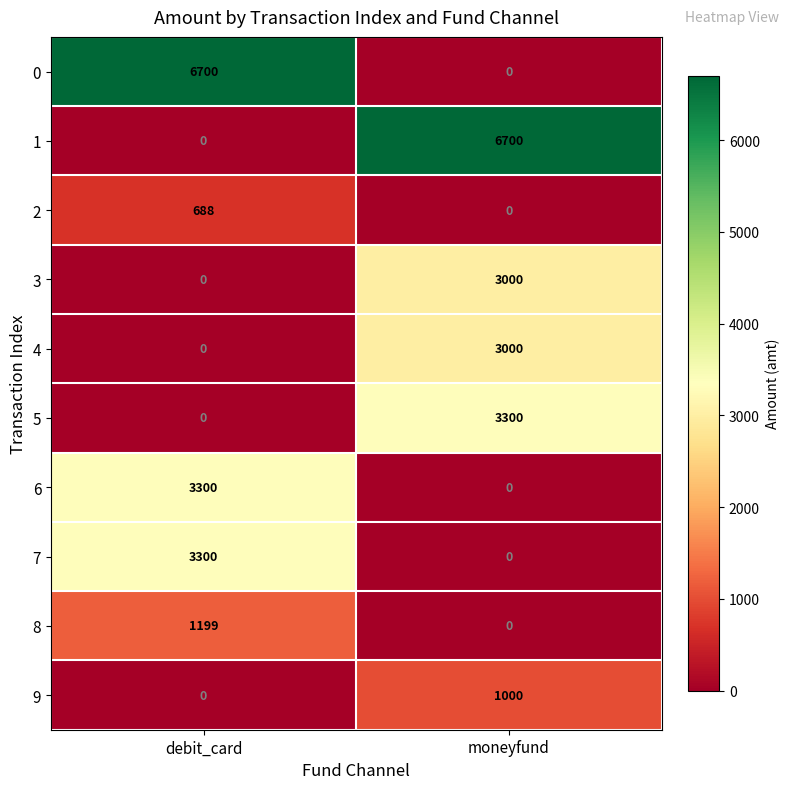

What is the sum of the 0 values at debit_card and moneyfund?

6700